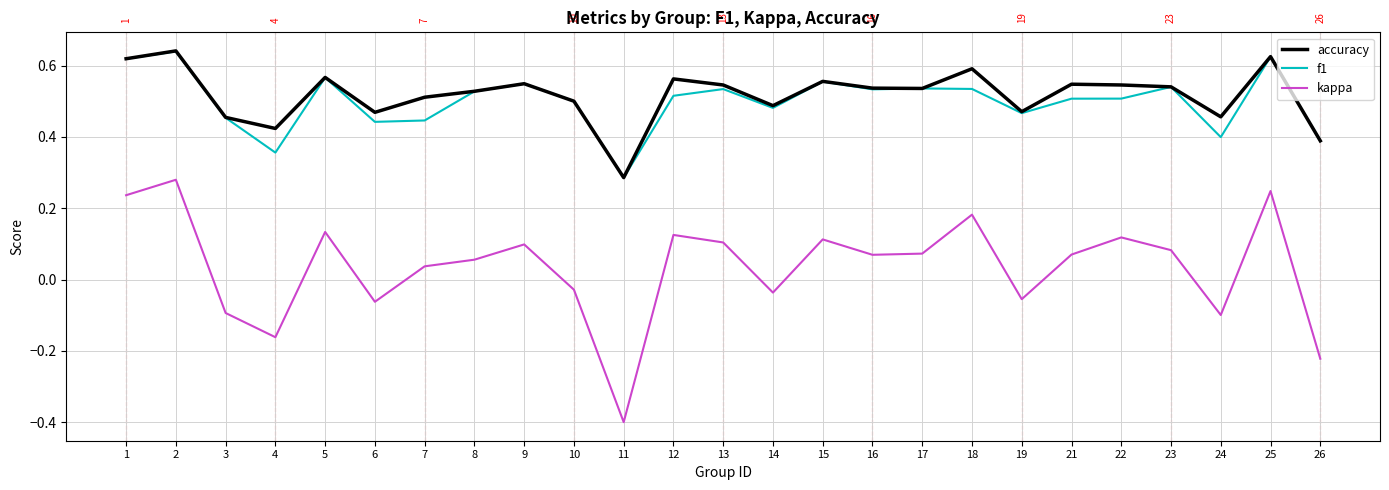

Which series has the largest range (max minus min)?

kappa